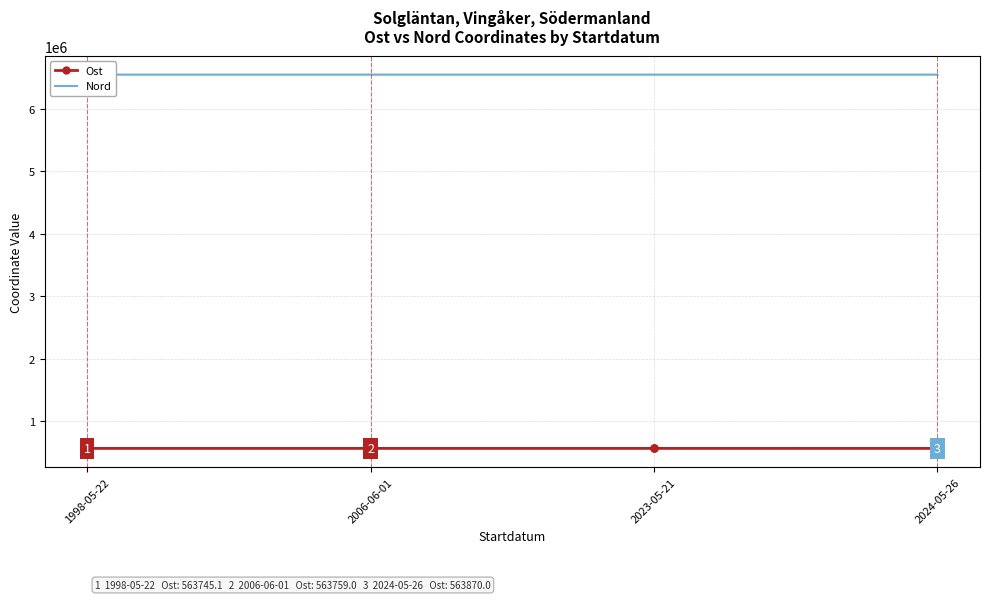

The Nord series shows 11563712.4 at 2023-05-21. True or false?

False